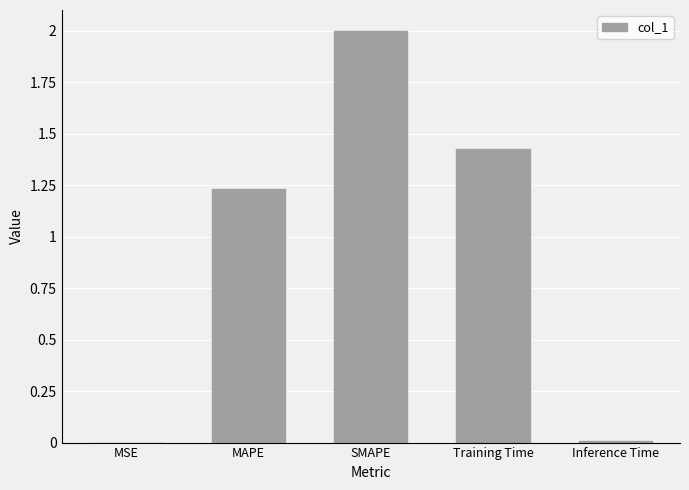

The value at SMAPE is 0.5. True or false?

False